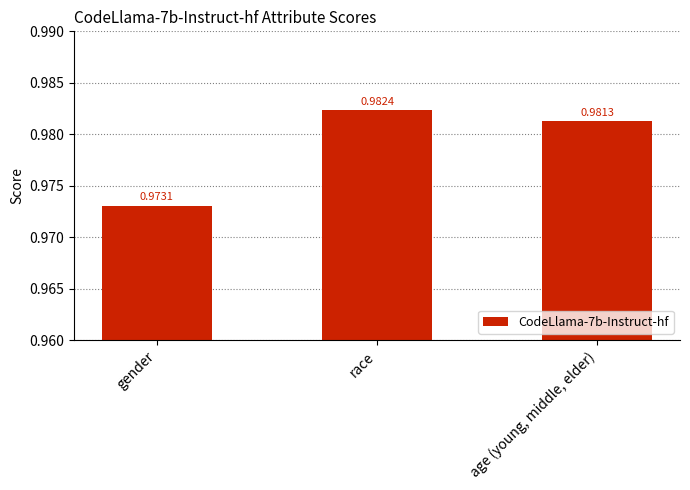

What is the label of the 3rd bar from the right?

gender